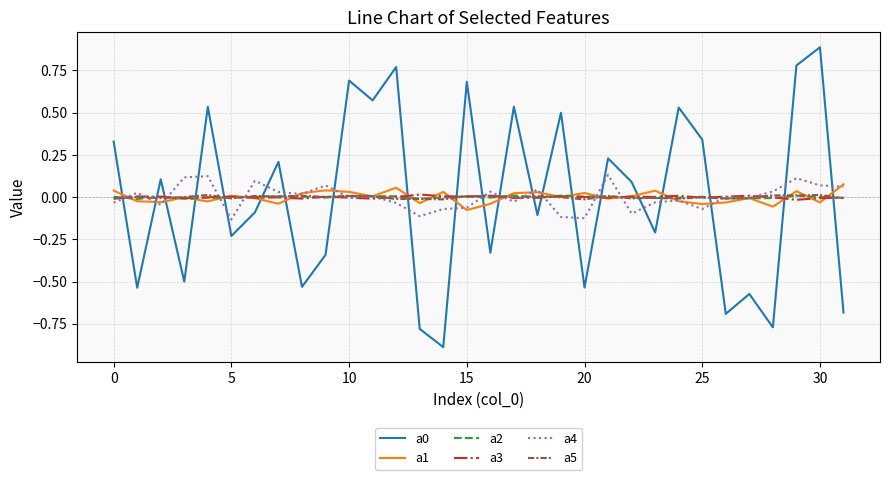

What is the minimum value shown in the chart?

-0.9